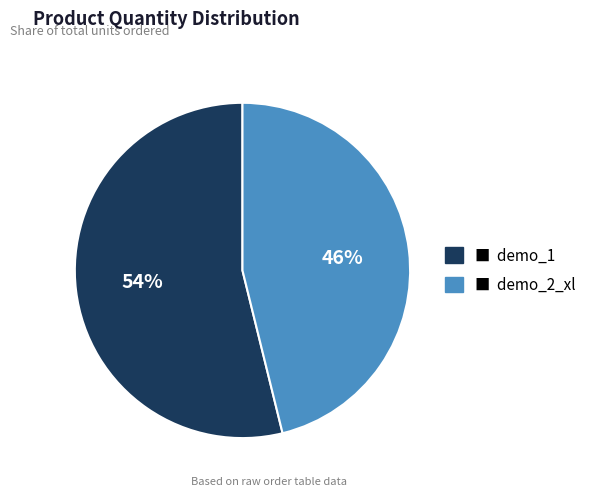

To the nearest percent, what is the difference between the largest and smallest slice percentages?

8%